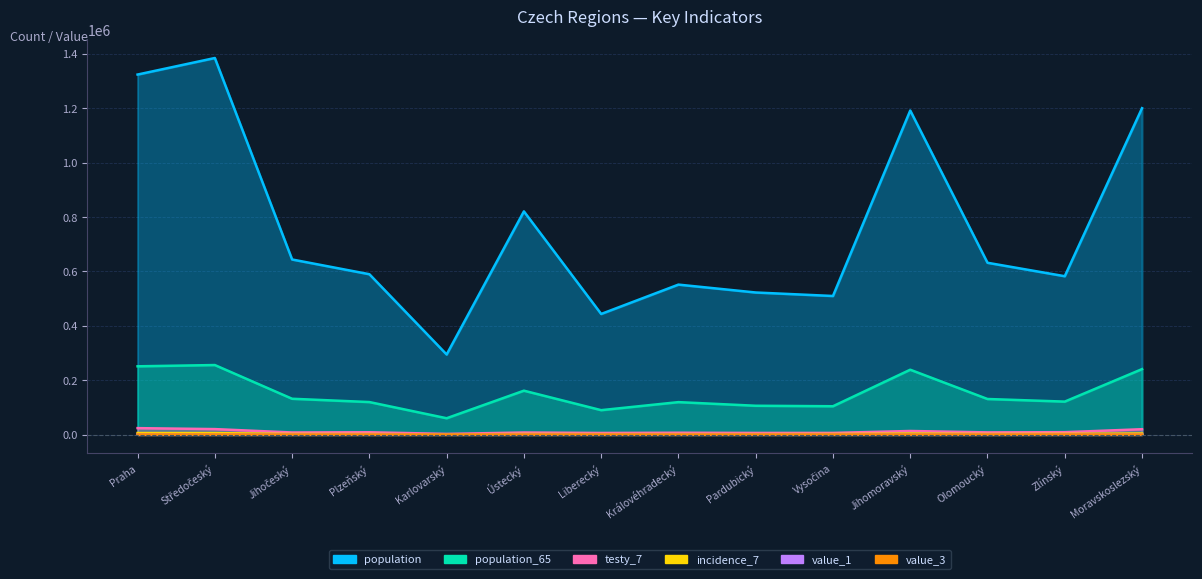

Where is population nearest to the value 839902?

Ústecký